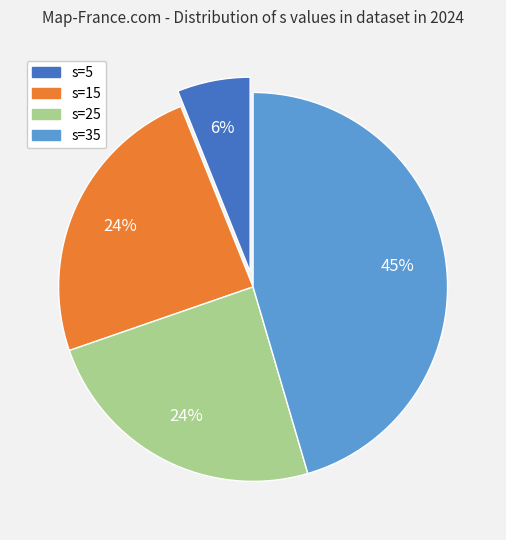

To the nearest percent, what is the combined percentage of s=35 and s=5?

52%